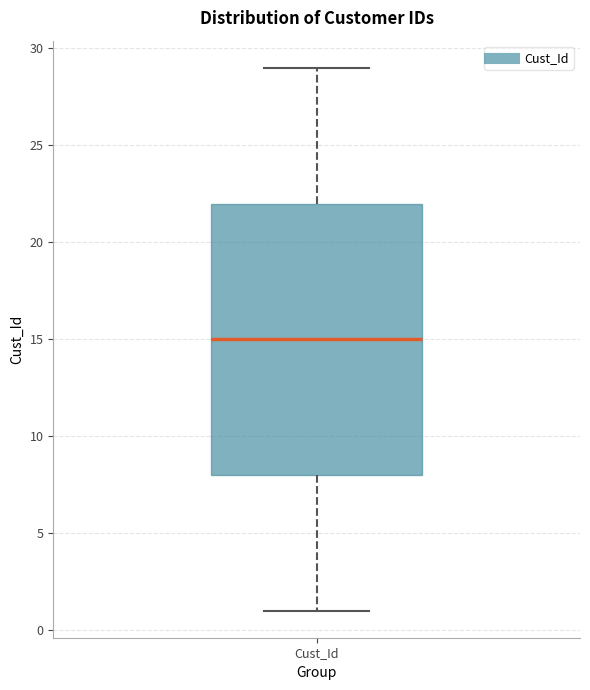

Read this box plot against the y-axis: the position of the median line, the range covered by the box, and the ends of both whiskers. The values are not printed on the chart, so give them approximately, as read against the axis.

median 15, box 8 to 22, whiskers 1 to 29